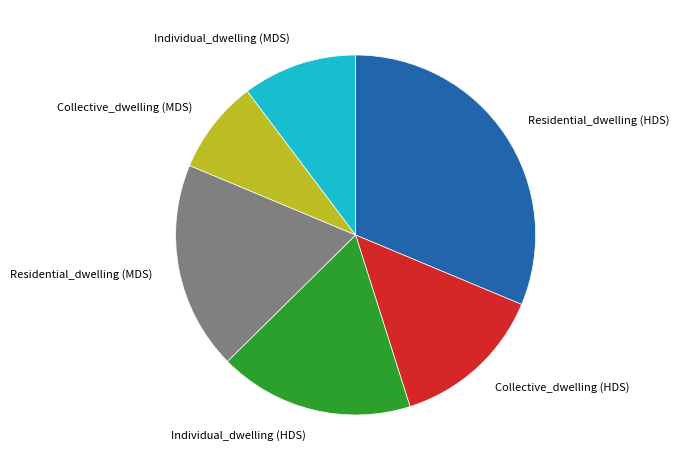

True or false: Individual_dwelling (HDS) accounts for 5% of the total.

False